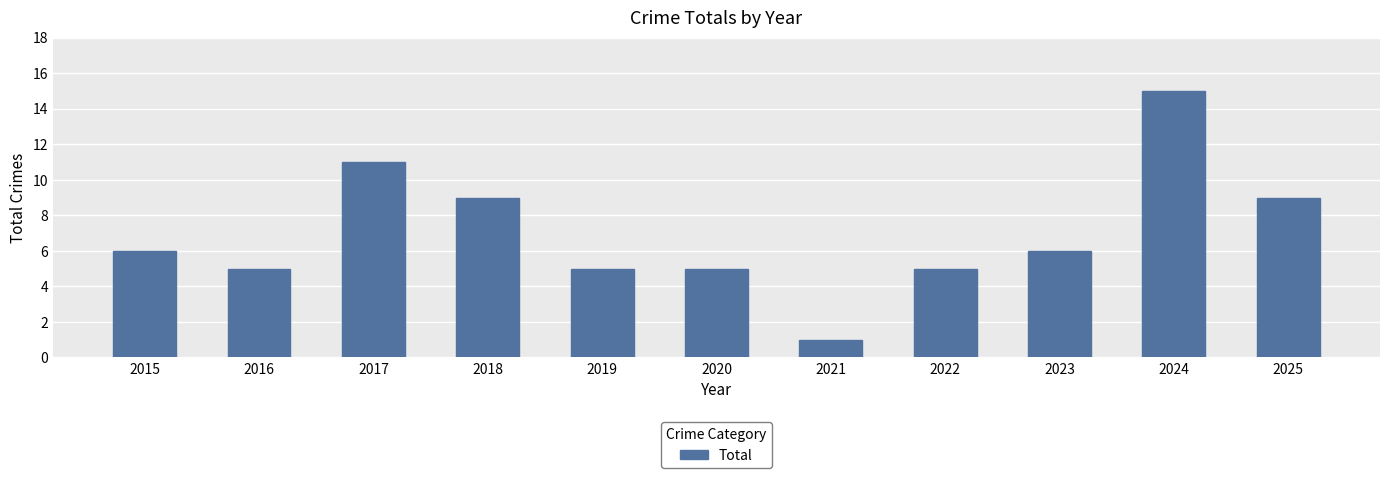

Which label corresponds to the smallest value in the chart?

2021